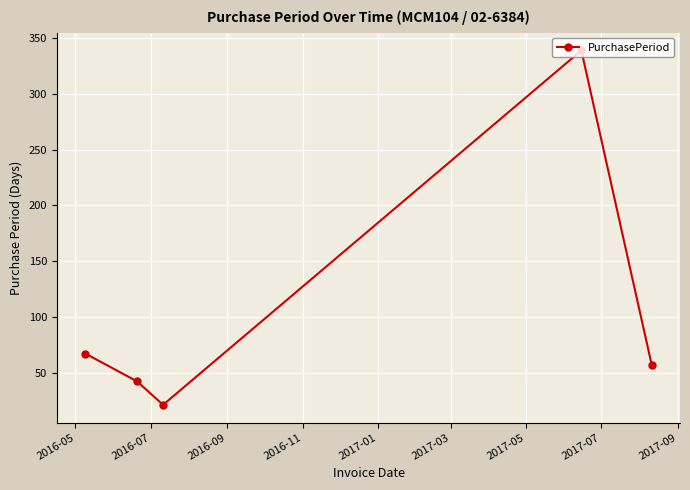

How many lines are shown in the chart?

1